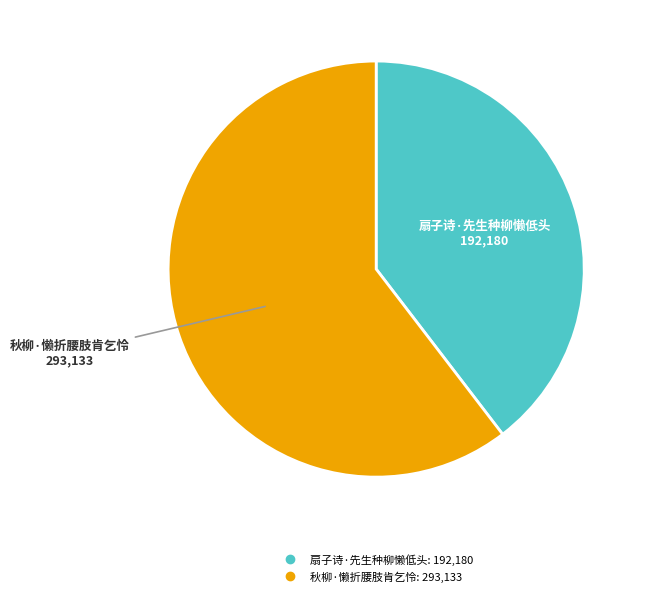

Is there any slice that represents more than half of the pie?

Yes